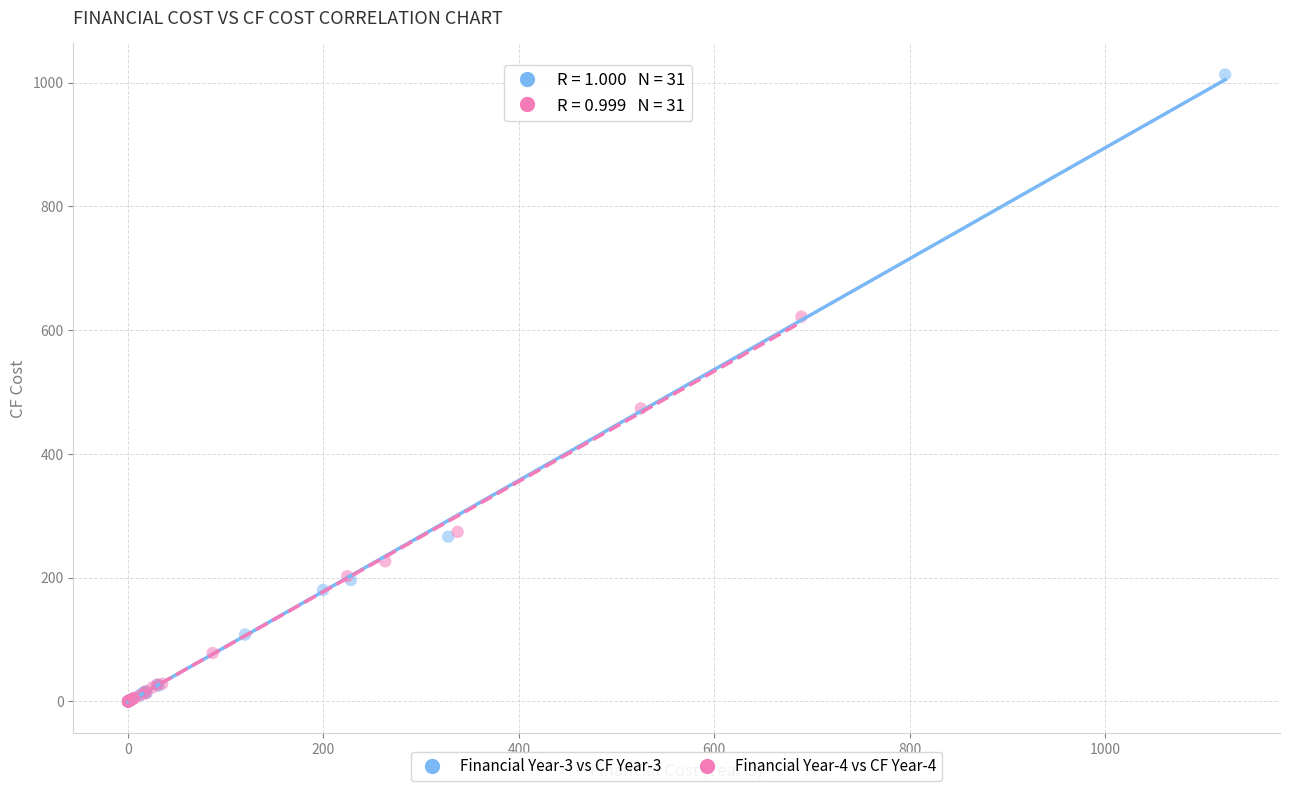

Which series reaches the maximum Y coordinate?

Financial Year-3 vs CF Year-3